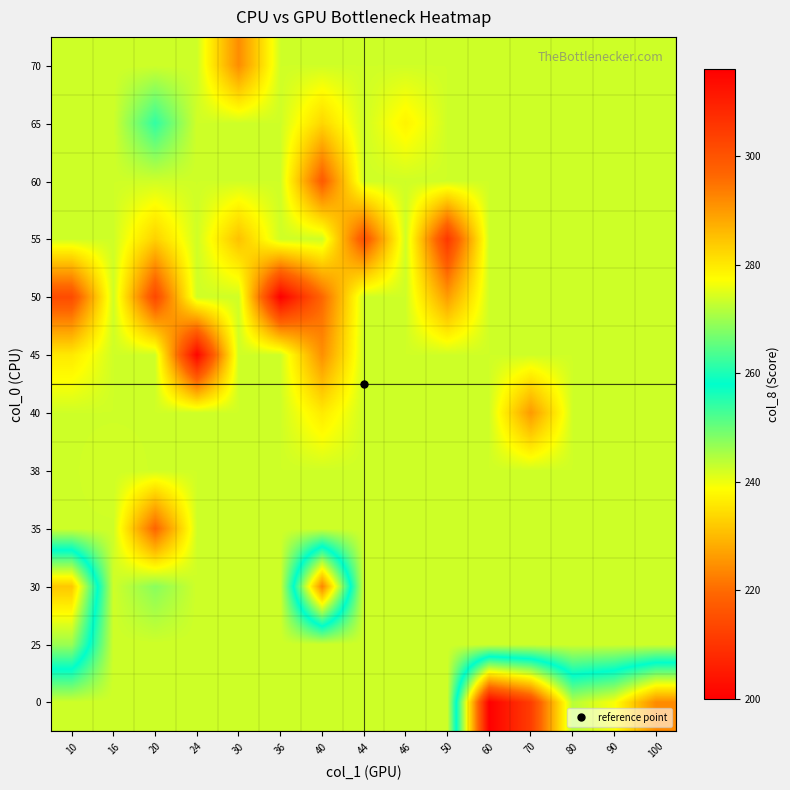

What is the smallest value displayed?

200.0